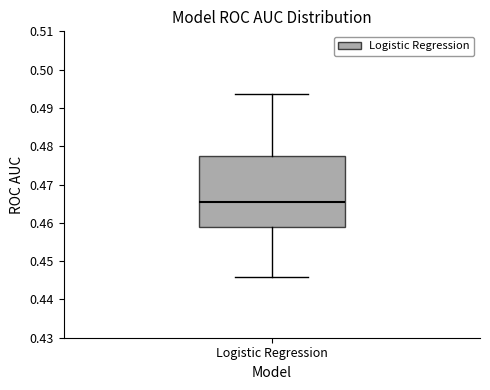

Read this box plot against the y-axis: the position of the median line, the range covered by the box, and the ends of both whiskers. The values are not printed on the chart, so give them approximately, as read against the axis.

median 0.466, box 0.459 to 0.478, whiskers 0.446 to 0.494